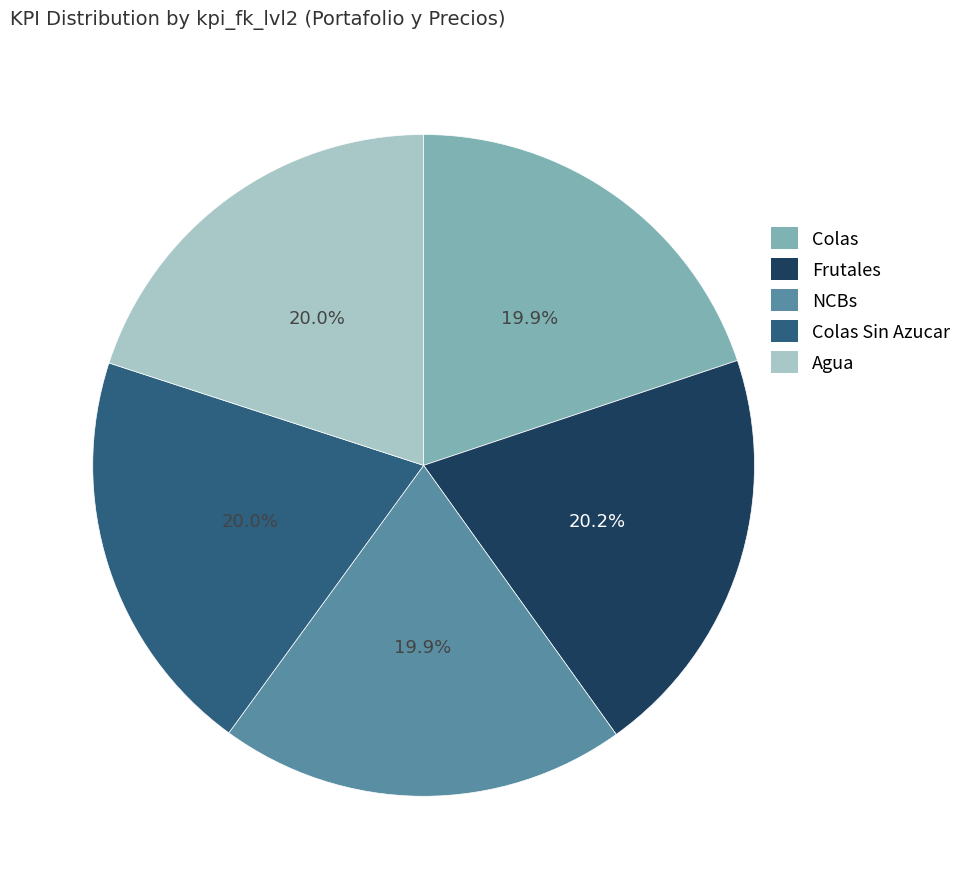

Is it true that Frutales is 8% of the pie?

False